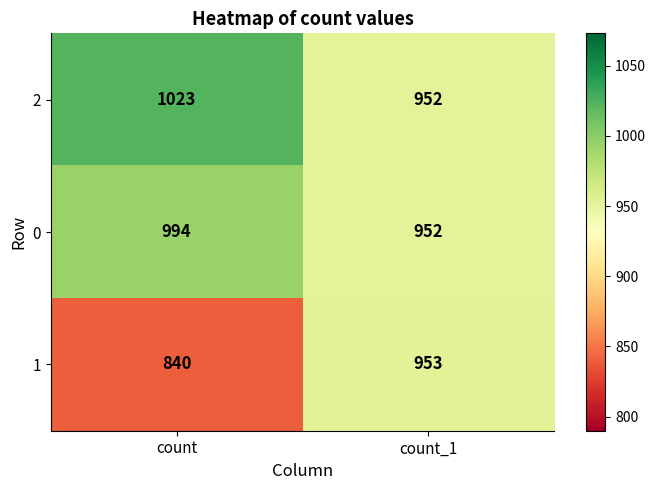

What is the spread (max minus min) of values at count?

183